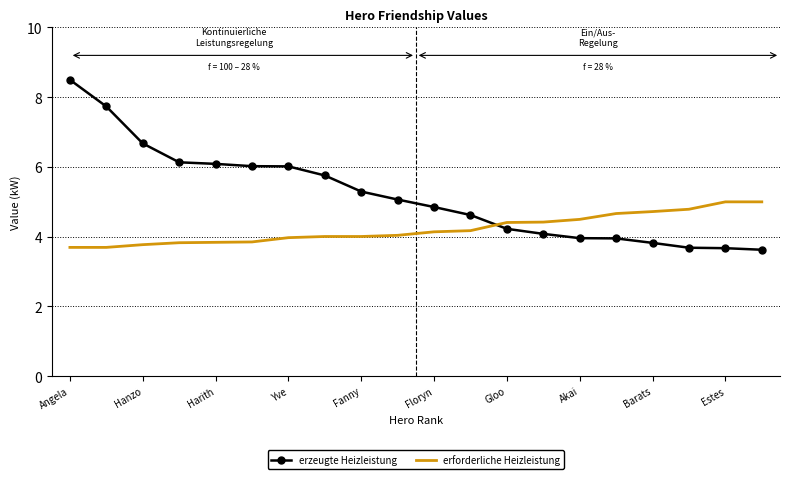

How many intersections are there between erforderliche Heizleistung and erzeugte Heizleistung?

1